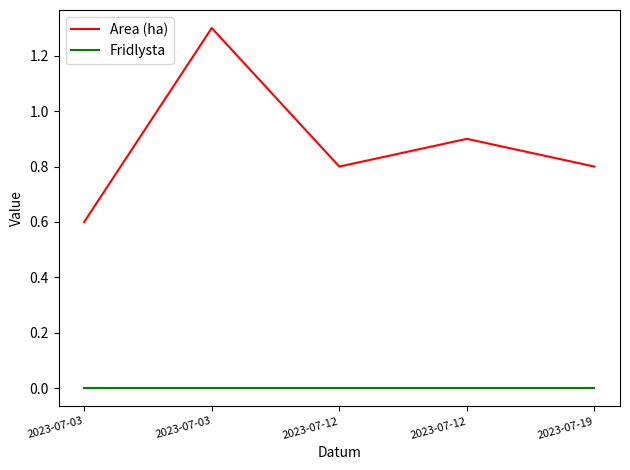

Which has a higher value, 2023-07-19 or 2023-07-12?

2023-07-19